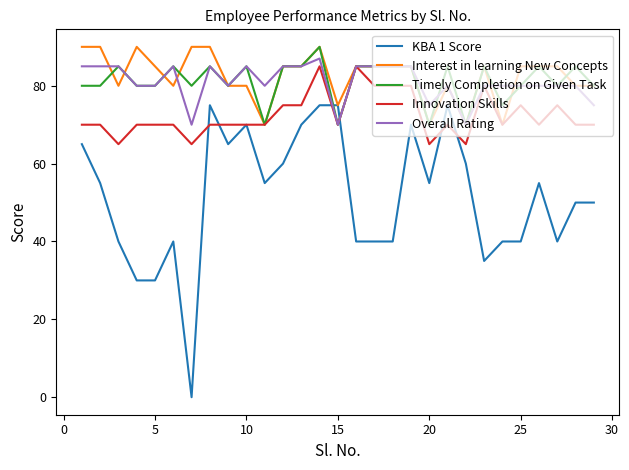

Does the chart display data point markers on the line(s)?

No